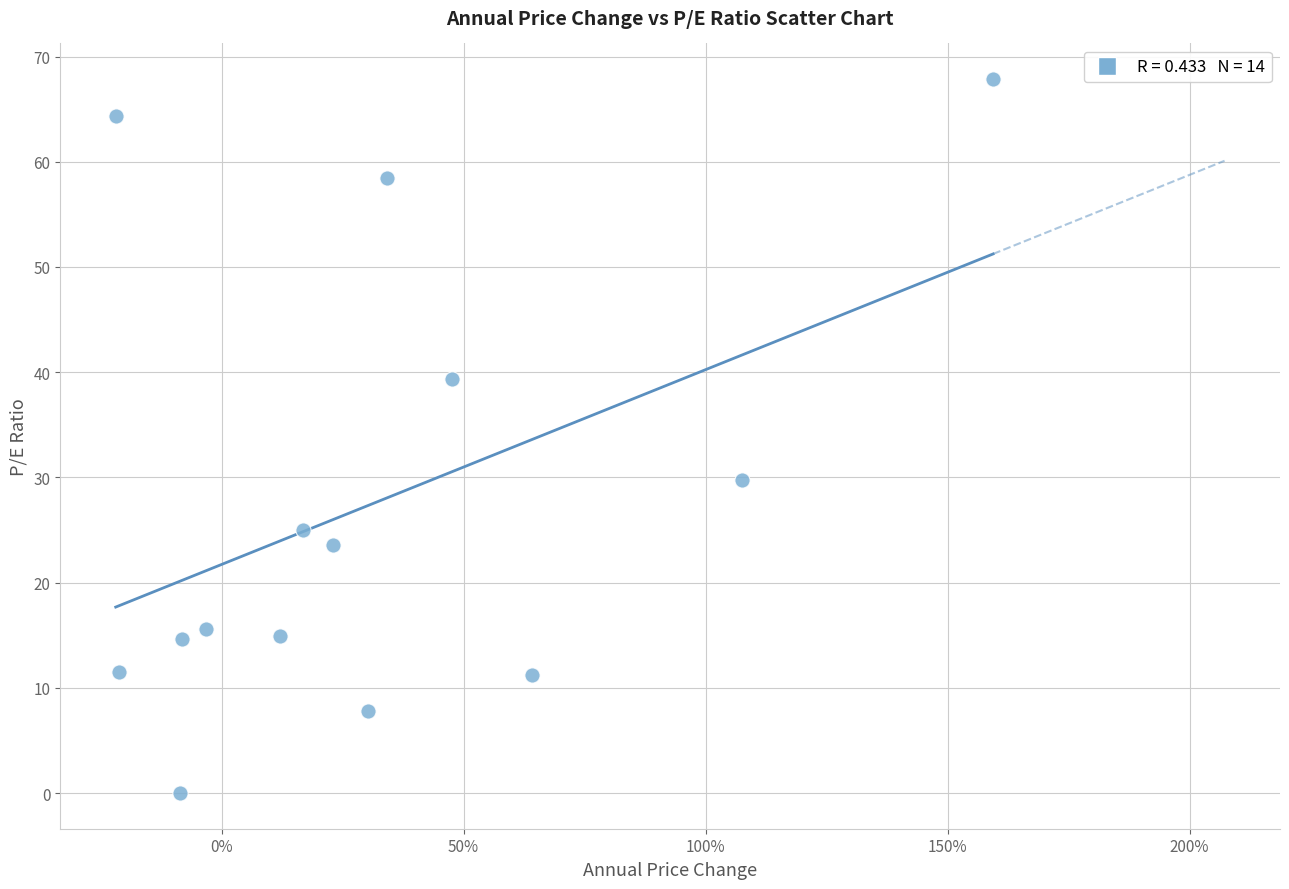

What Y value in the scatter plot is closest to 33?

29.8